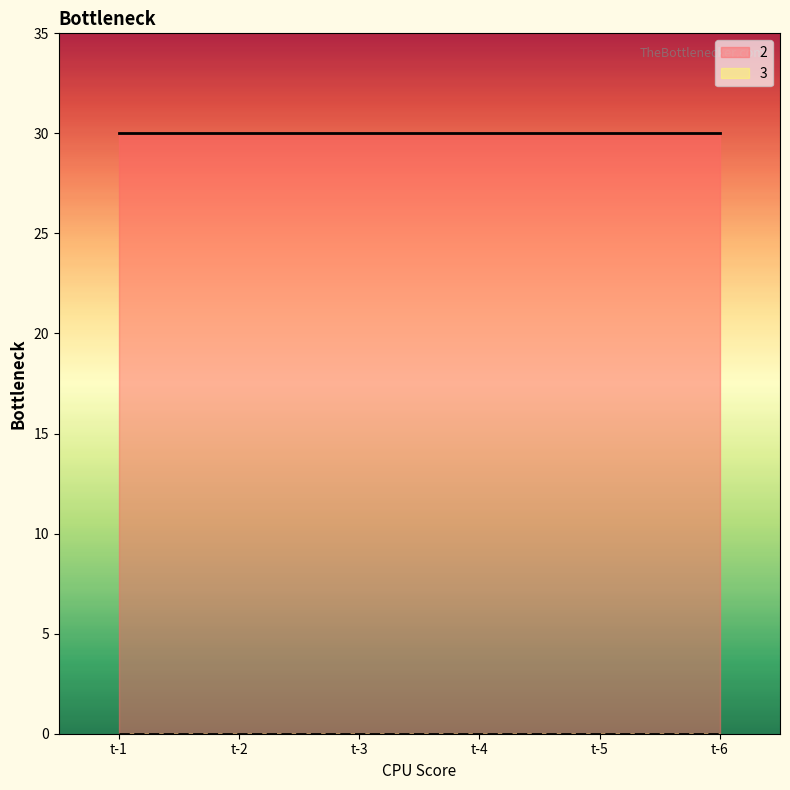

Is it true that 2 equals 40 at t-5?

False